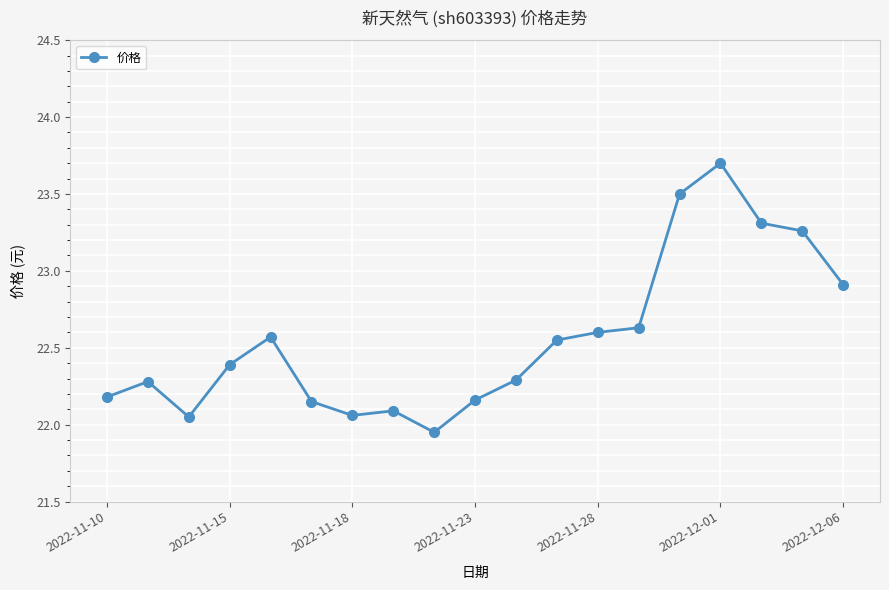

What is the value of the 15th point from the left?

23.5